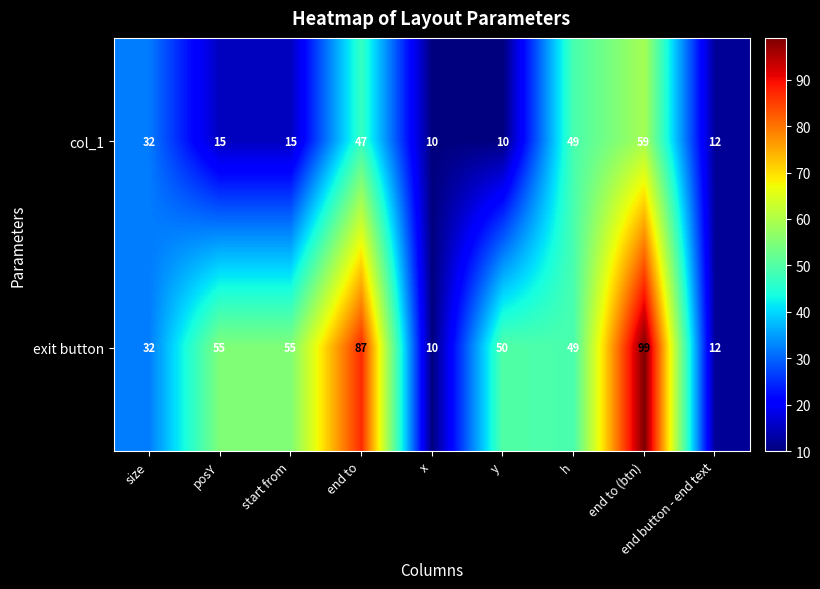

What is the sum of all col_1 values?

249